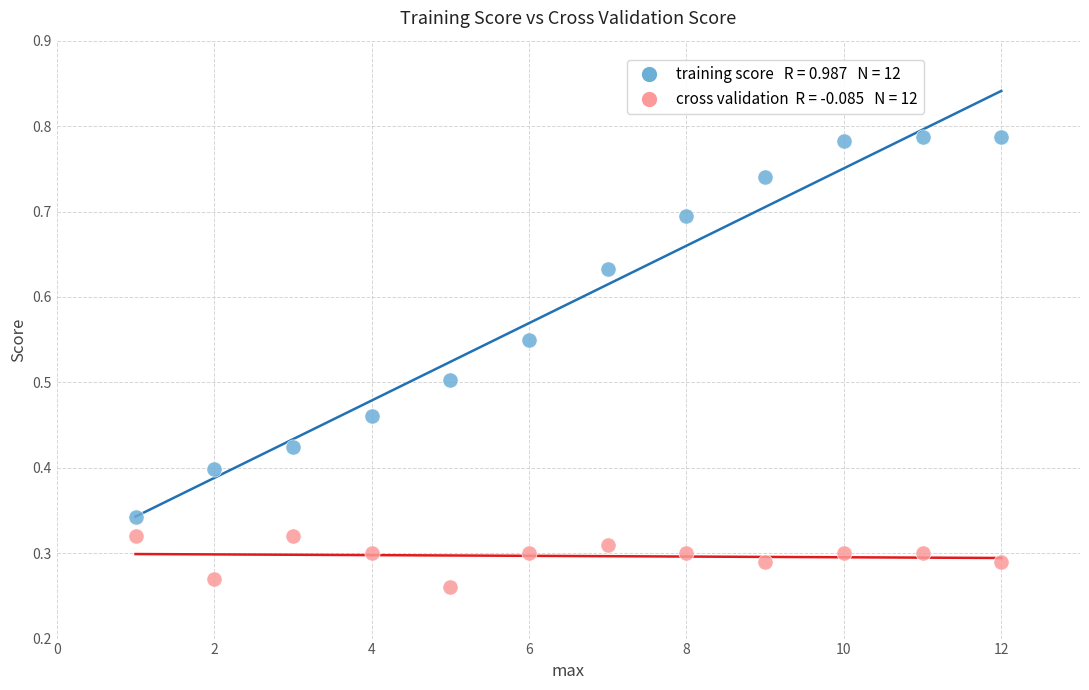

Across all data points, what is the range of X values (max minus min)?

11.0